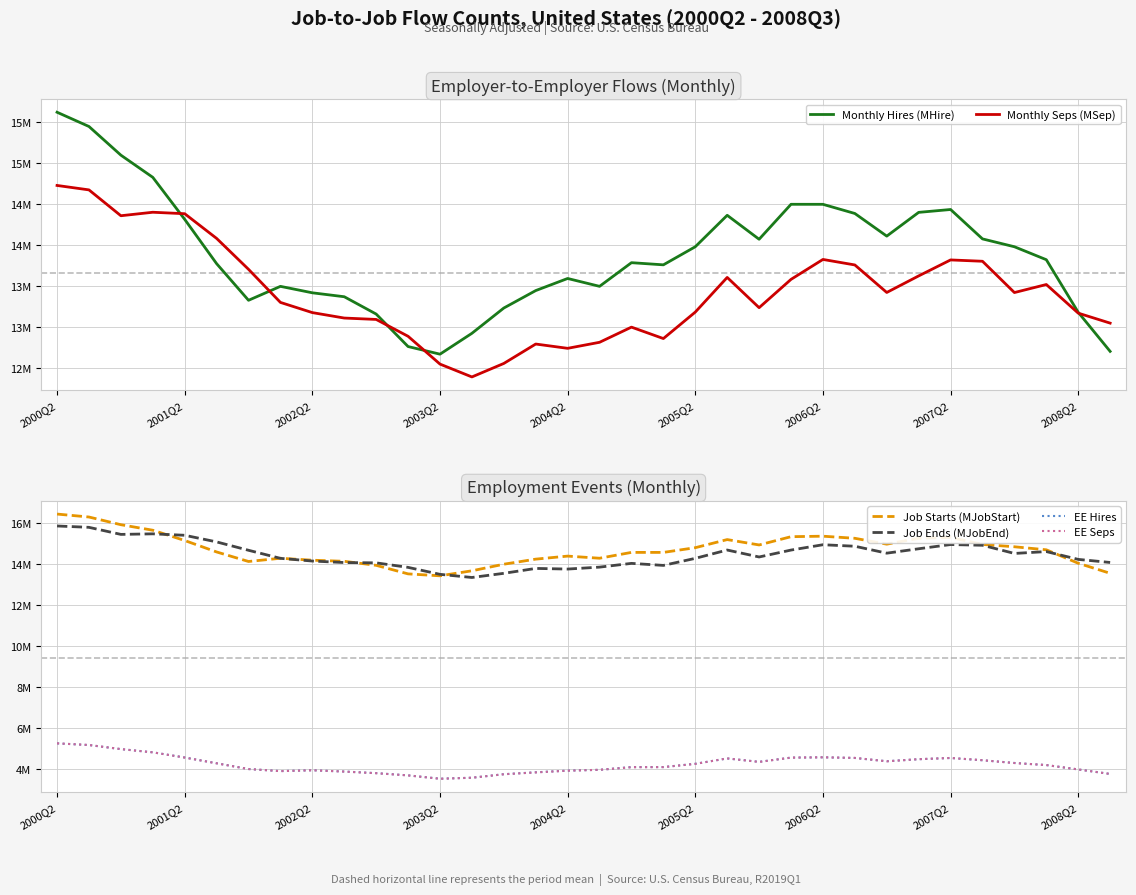

True or false: Monthly Seps (MSep) and Job Starts (MJobStart) intersect in this chart.

False